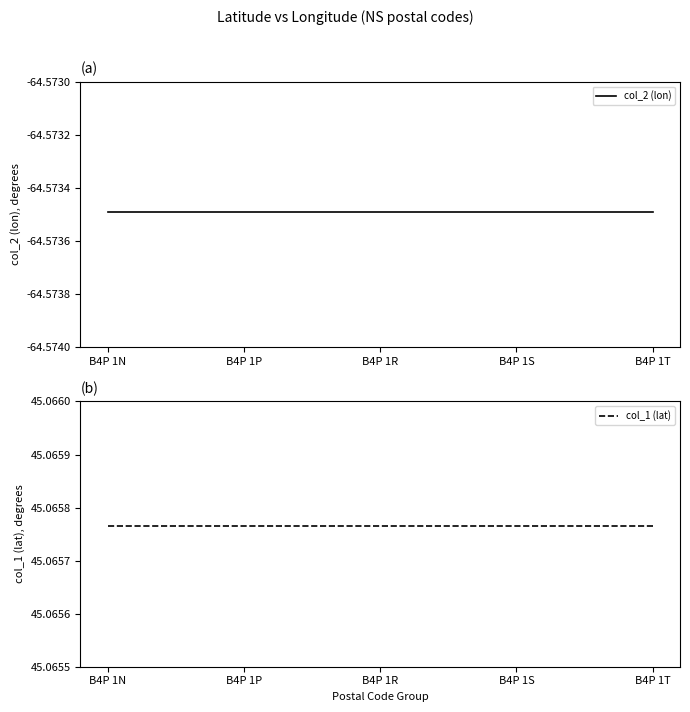

Between B4P 1N and B4P 1R, which series saw the biggest shift?

col_2 (lon)